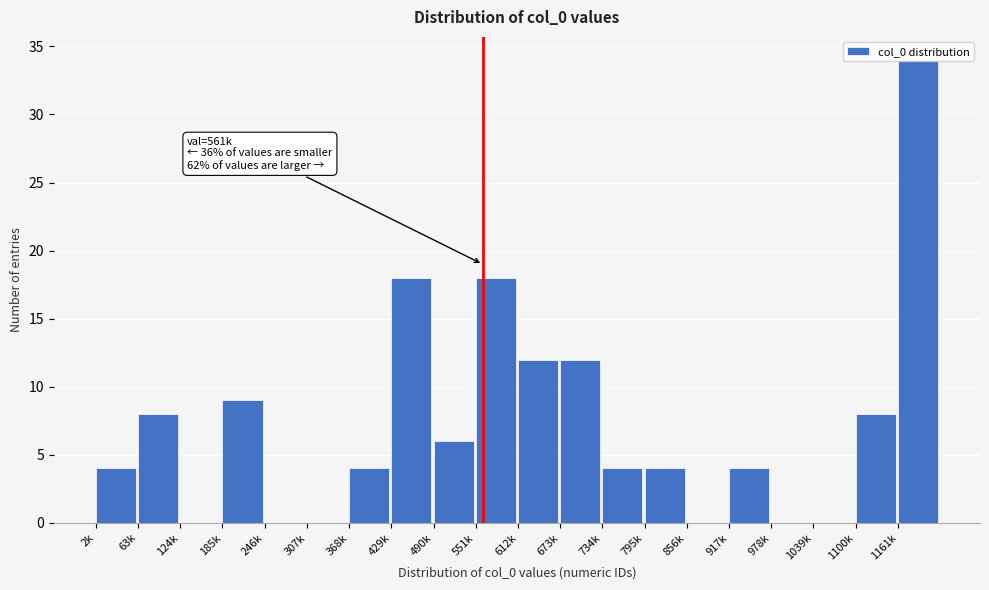

What is the maximum value shown in the chart?

34